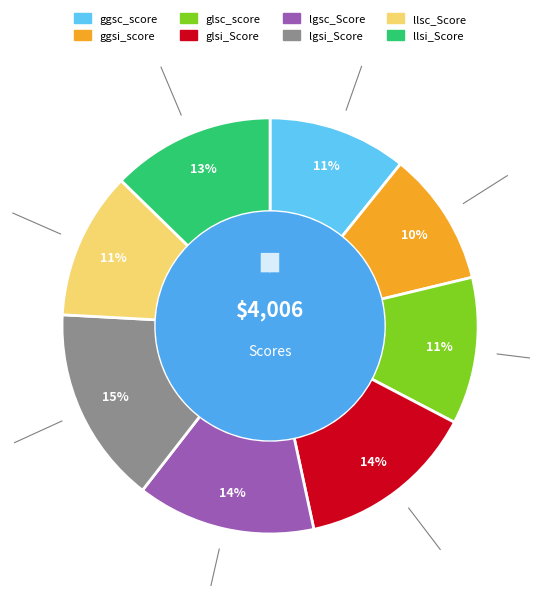

How many segments does this pie chart have?

8